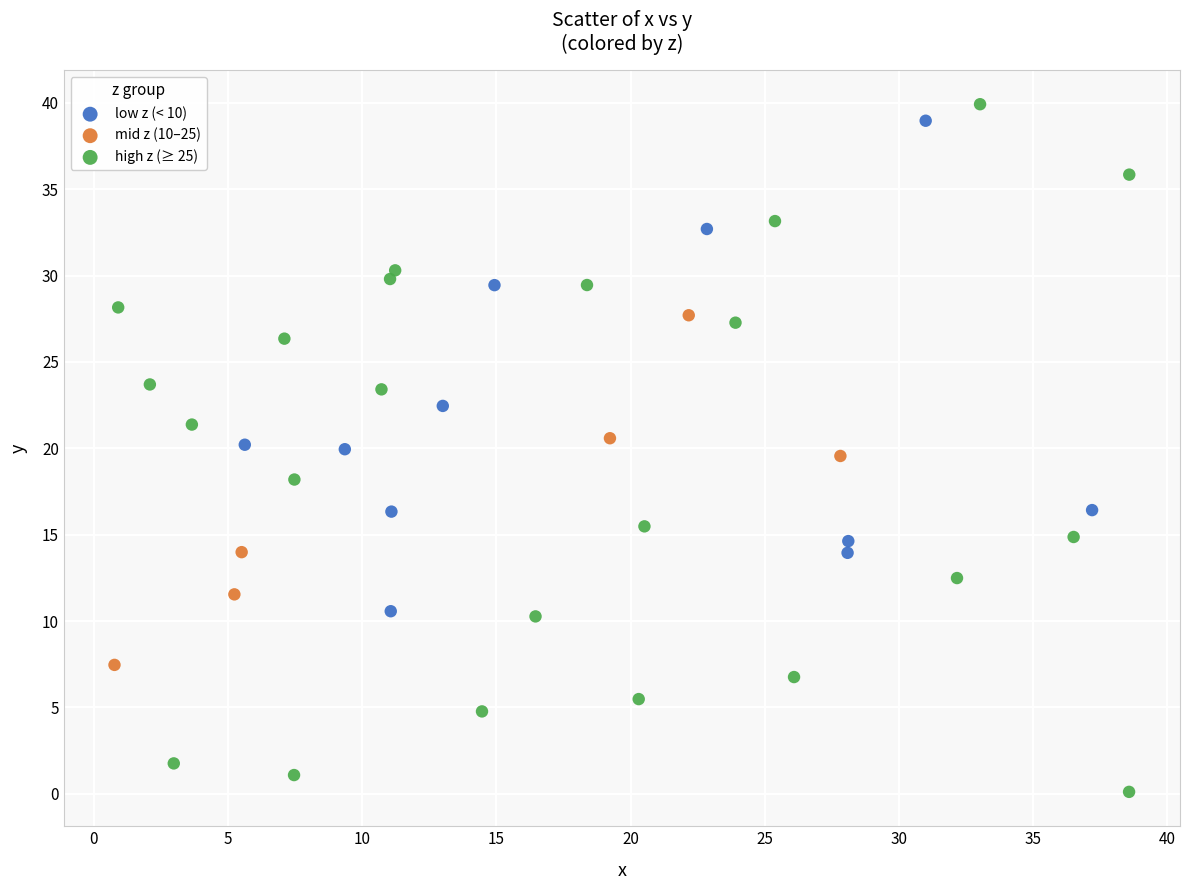

Which series has the largest Y range (max minus min)?

high z (≥ 25)